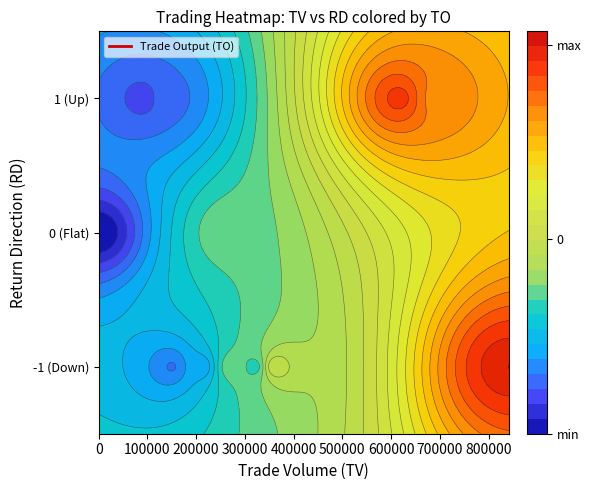

Which label corresponds to the largest value in the chart?

TV